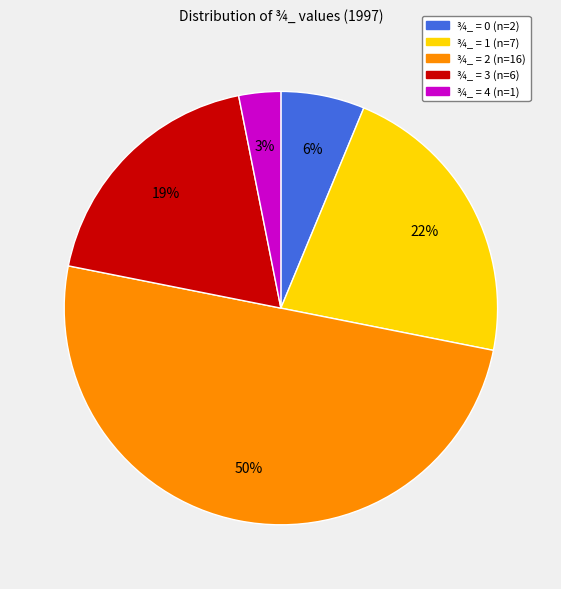

Approximately how many times larger is the value at ¾_ = 4 compared to ¾_ = 1?

0.1